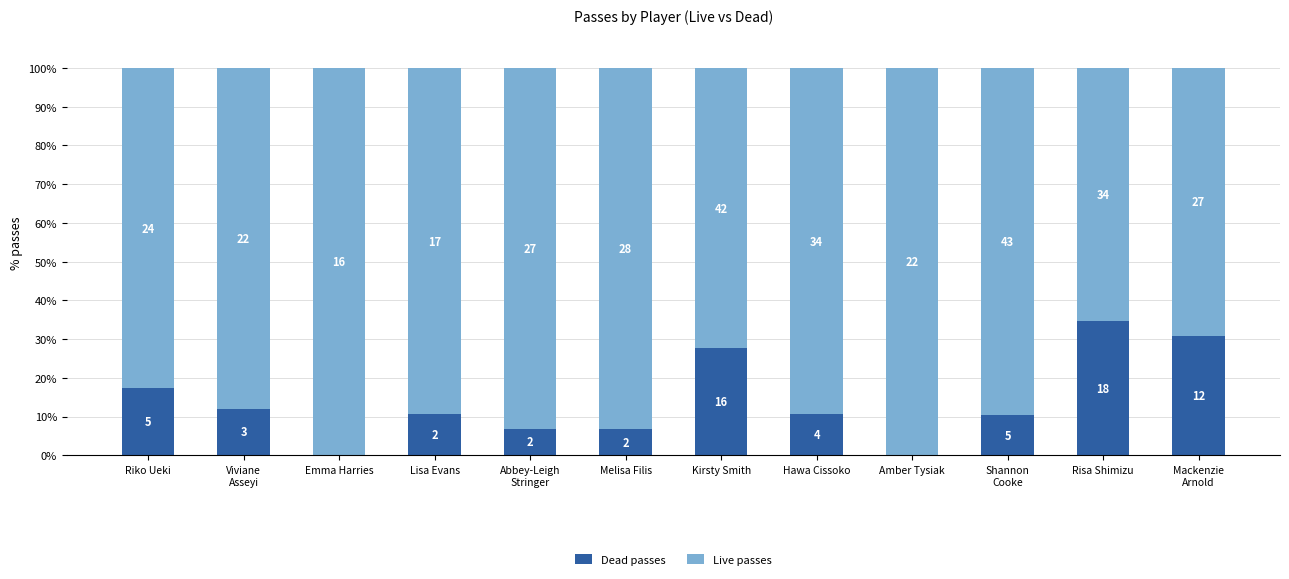

Are the bars grouped side by side (vs. stacked)?

No